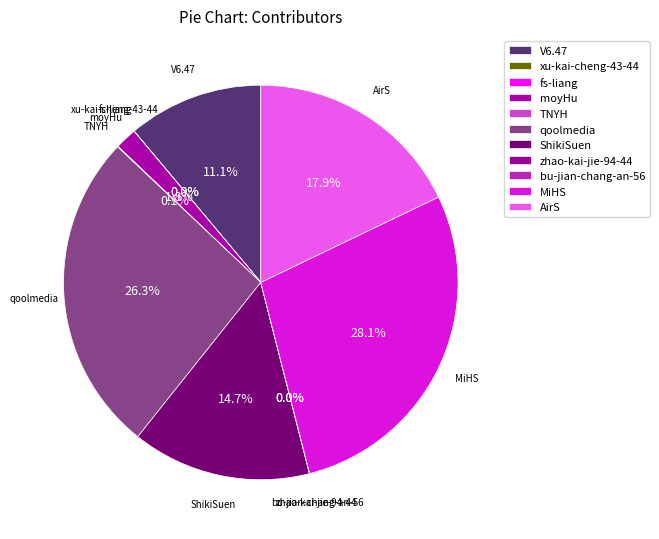

What portion of the pie excludes MiHS?

71.9%